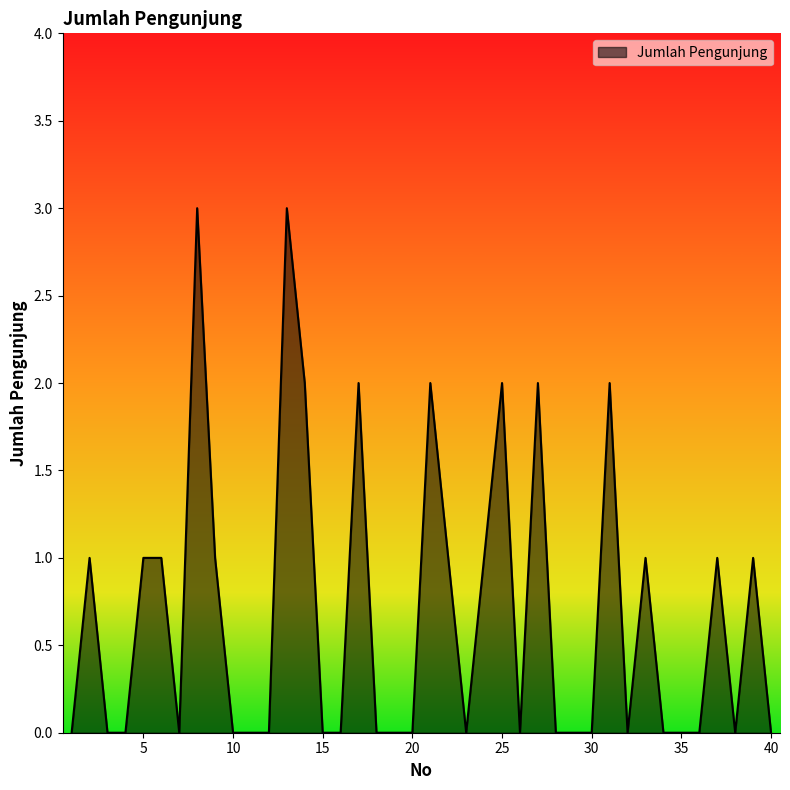

How many values are between 0 and 1?

32